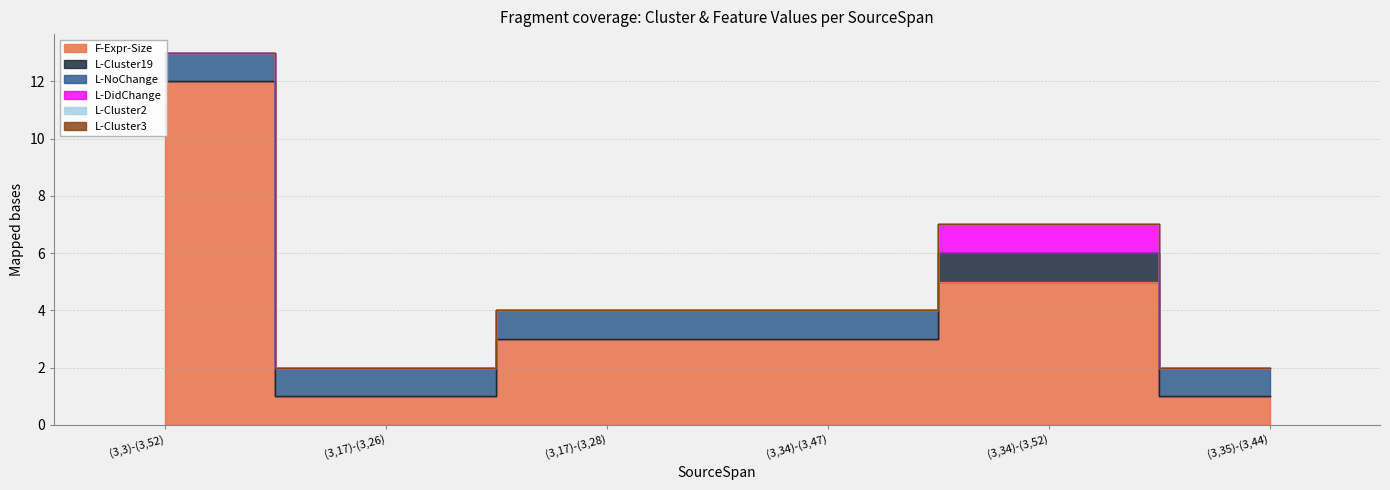

What is the difference between the F-Expr-Size values at (3,34)-(3,47) and (3,17)-(3,26)?

2